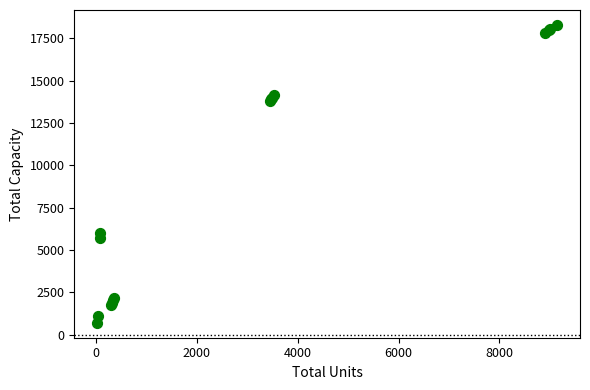

What Y value in the scatter plot is closest to 9491?

6000